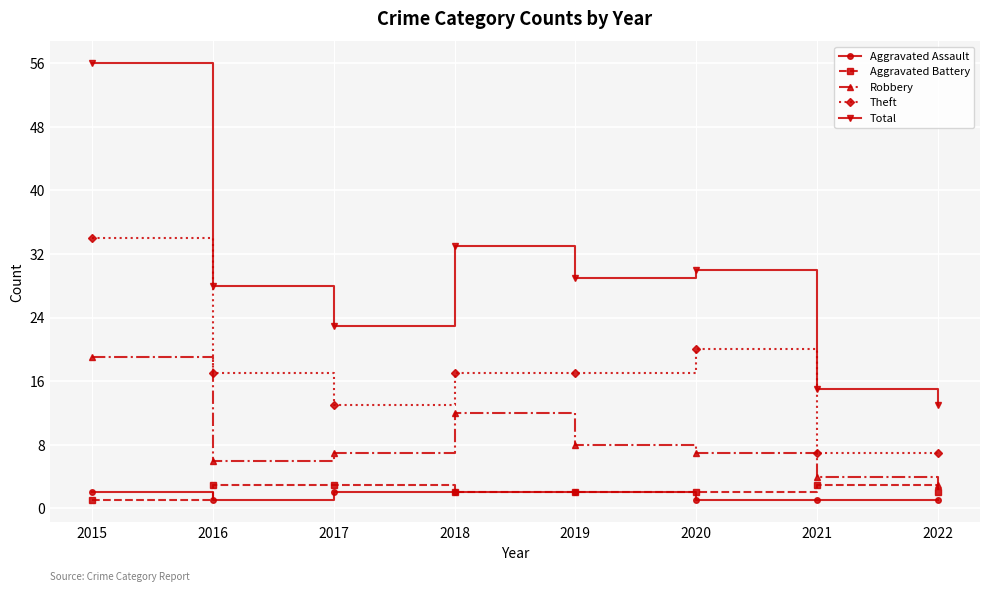

True or false: Robbery and Total intersect in this chart.

False